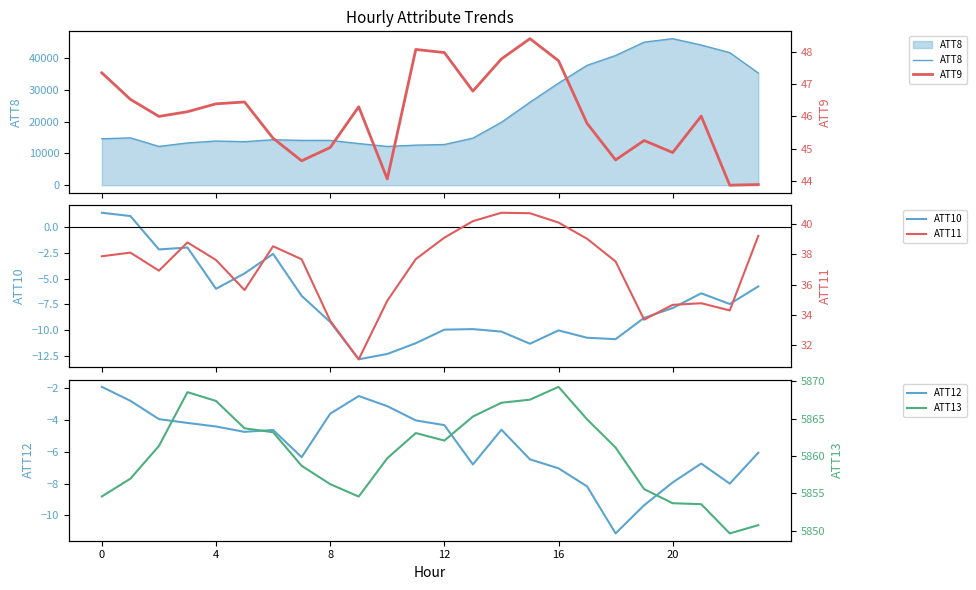

At which category does the chart reach its minimum across all series?

9